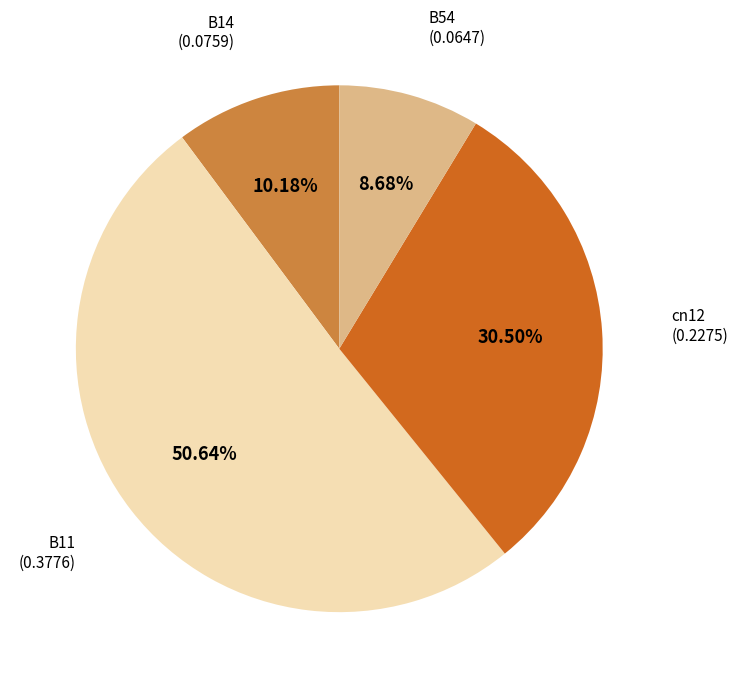

Does any single category account for the majority?

Yes